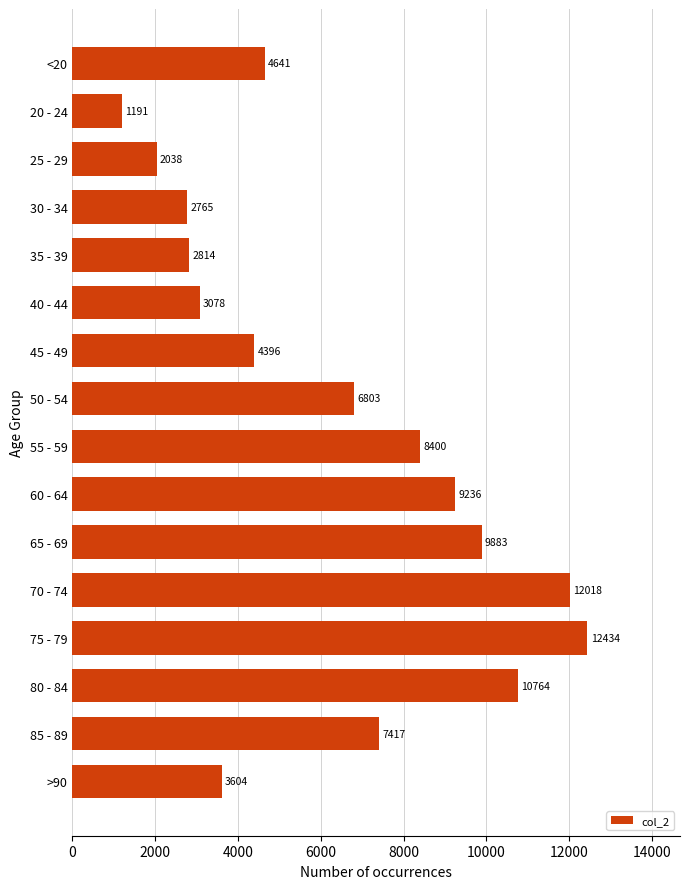

What is the difference between the maximum and minimum values?

11243